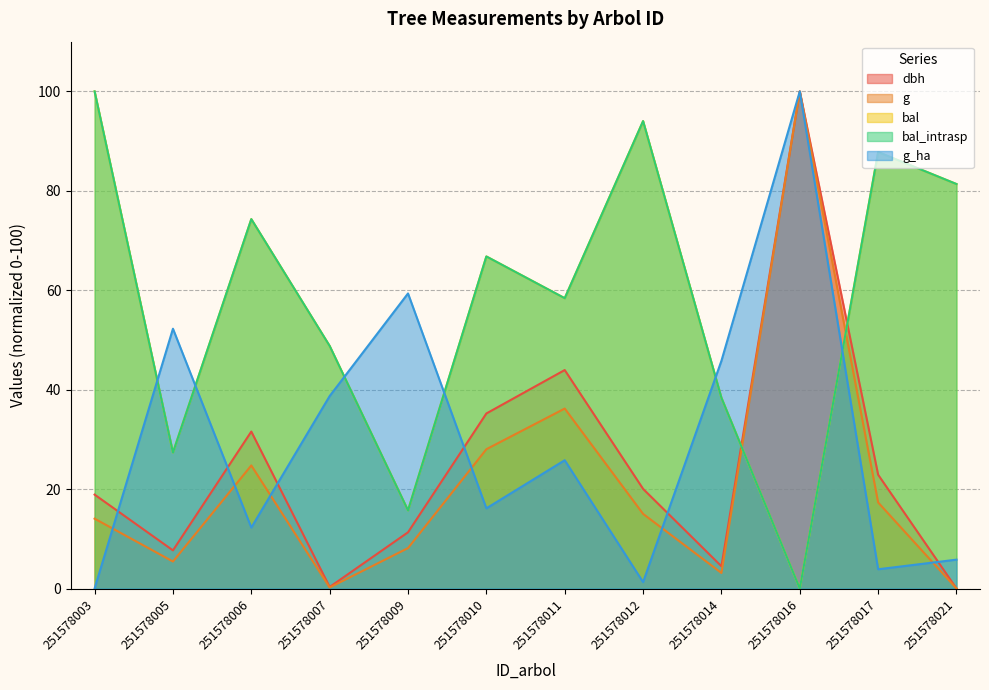

What is the difference between the highest and lowest values at 251578021?

81.4